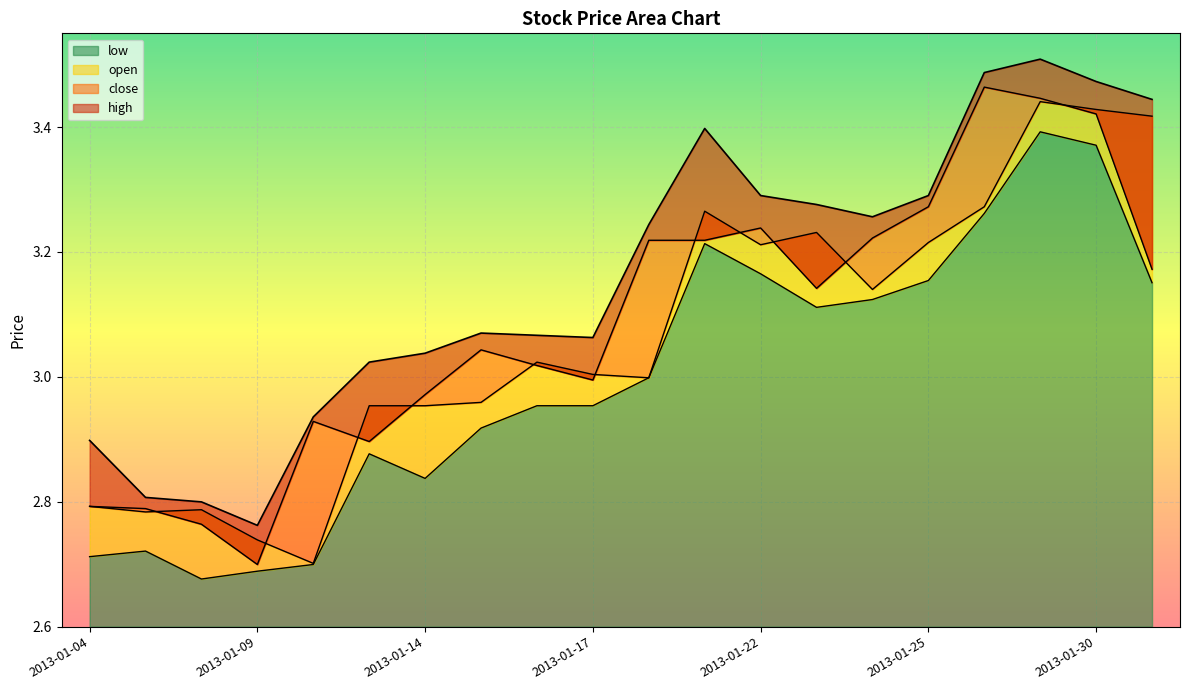

True or false: open has a value of 5.6 at 2013-01-29.

False